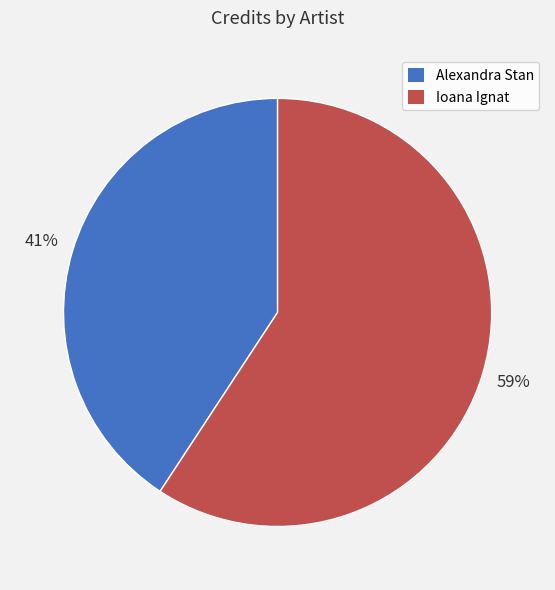

Rank the categories by value from highest to lowest.

Ioana Ignat, Alexandra Stan